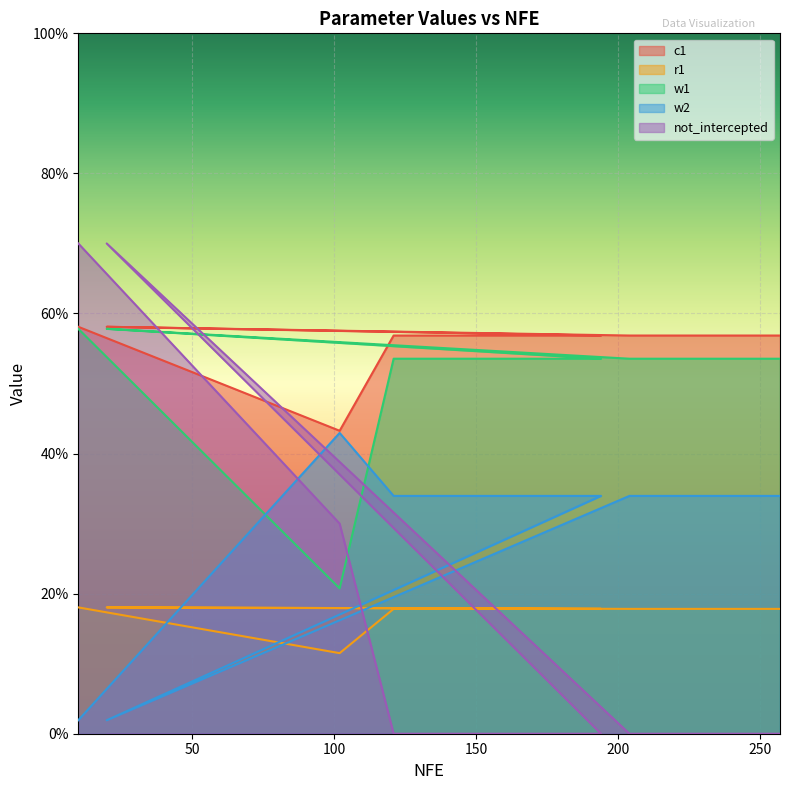

Reading left to right, what are all the values shown in this chart?

c1: 10=0.6	102=0.4	121=0.6	131=0.6	151=0.6	162=0.6	173=0.6	184=0.6	194=0.6	20=0.6	204=0.6	215=0.6	226=0.6	237=0.6	247=0.6	257=0.6
r1: 10=0.2	102=0.1	121=0.2	131=0.2	151=0.2	162=0.2	173=0.2	184=0.2	194=0.2	20=0.2	204=0.2	215=0.2	226=0.2	237=0.2	247=0.2	257=0.2
w1: 10=0.6	102=0.2	121=0.5	131=0.5	151=0.5	162=0.5	173=0.5	184=0.5	194=0.5	20=0.6	204=0.5	215=0.5	226=0.5	237=0.5	247=0.5	257=0.5
w2: 10=0.0	102=0.4	121=0.3	131=0.3	151=0.3	162=0.3	173=0.3	184=0.3	194=0.3	20=0.0	204=0.3	215=0.3	226=0.3	237=0.3	247=0.3	257=0.3
not_intercepted: 10=0.7	102=0.3	121=0.0	131=0.0	151=0.0	162=0.0	173=0.0	184=0.0	194=0.0	20=0.7	204=0.0	215=0.0	226=0.0	237=0.0	247=0.0	257=0.0